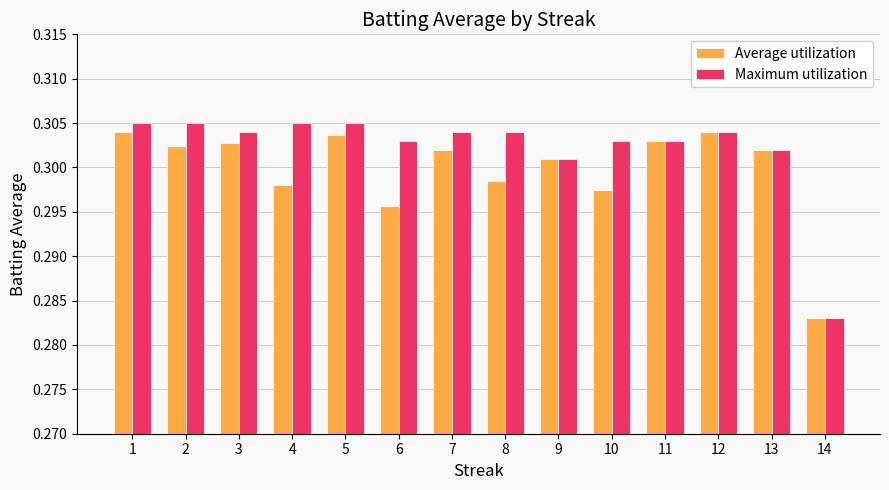

What is the total value across all series at 6?

0.6